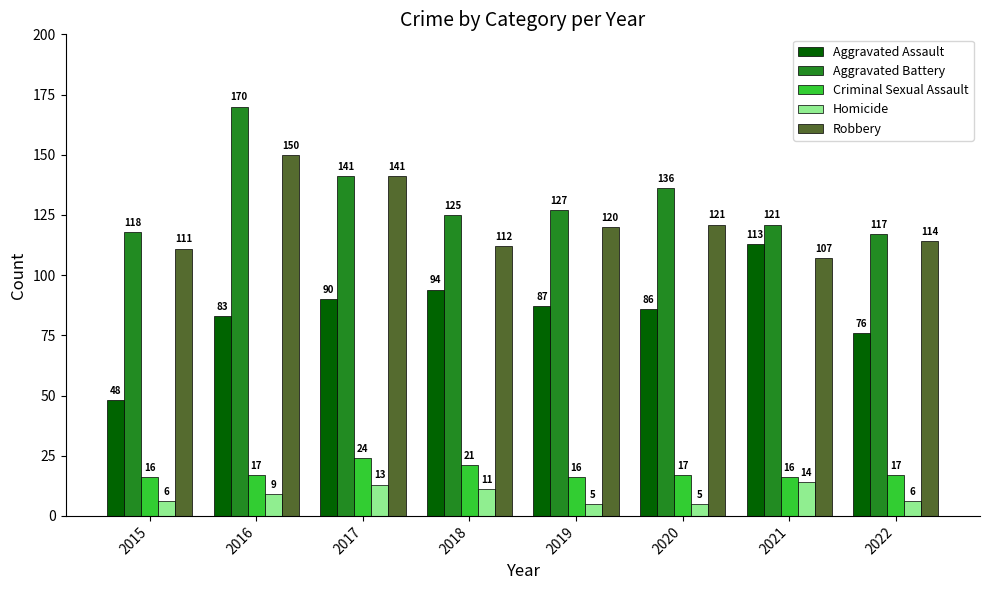

Is it true that Criminal Sexual Assault equals 24 at 2017?

True